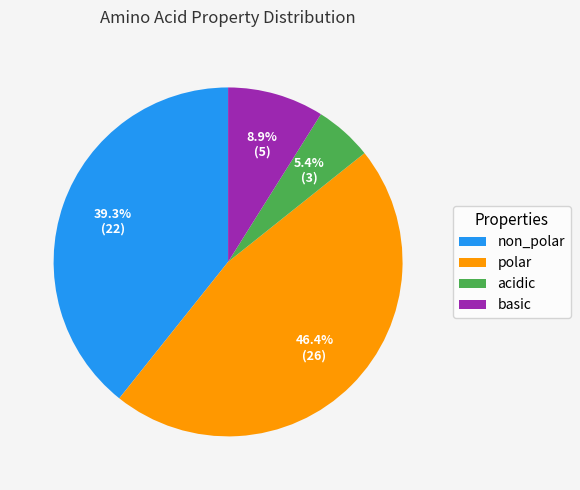

Between acidic and non_polar, which is larger?

non_polar